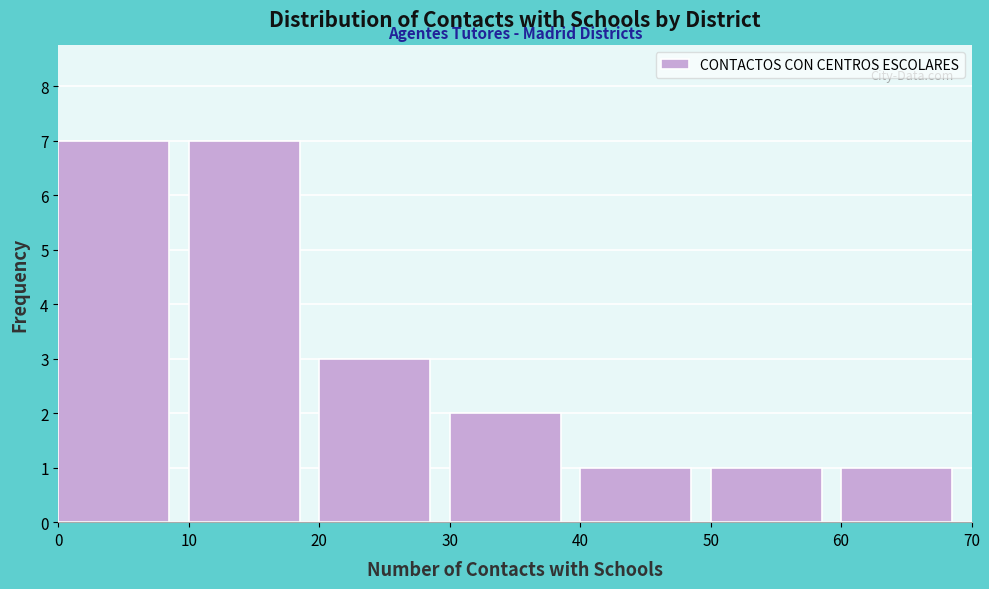

Reading left to right, list every bar in this chart as the range it spans on the x-axis followed by its height. The values are not printed on the chart, so give them approximately, as read against the axis.

0 to 10: 7
10 to 20: 7
20 to 30: 3
30 to 40: 2
40 to 50: 1
50 to 60: 1
60 to 70: 1